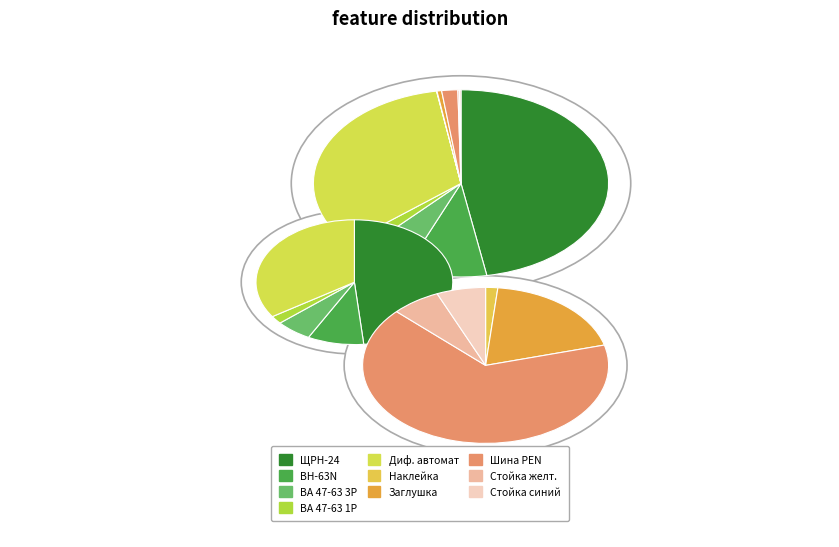

What percentage is the Заглушка 12 модулей серая EKF PROxima slice, to the nearest percent?

1%